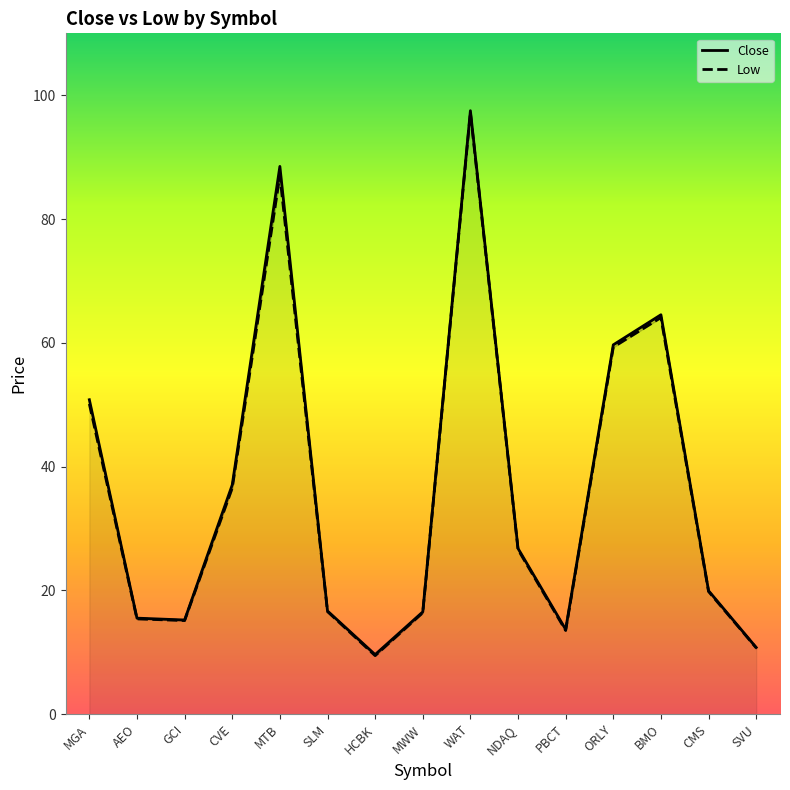

How many lines are shown in the chart?

2